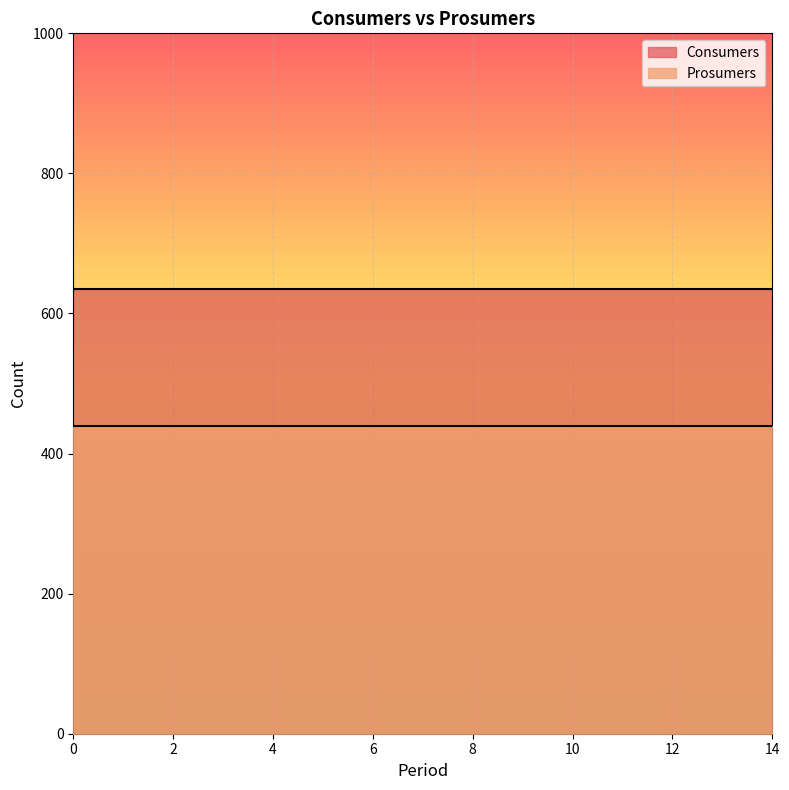

What is the total value across all series at 2?

1075